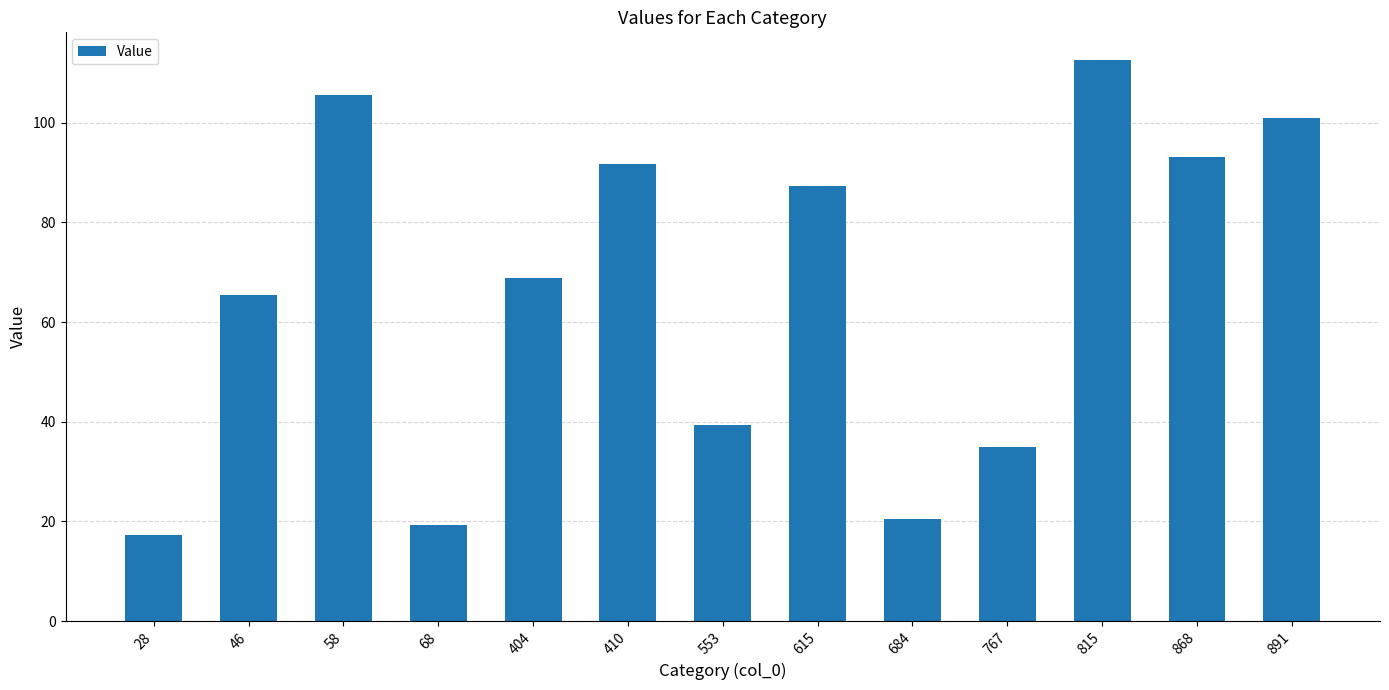

What is the approximate value at 46?

65.4